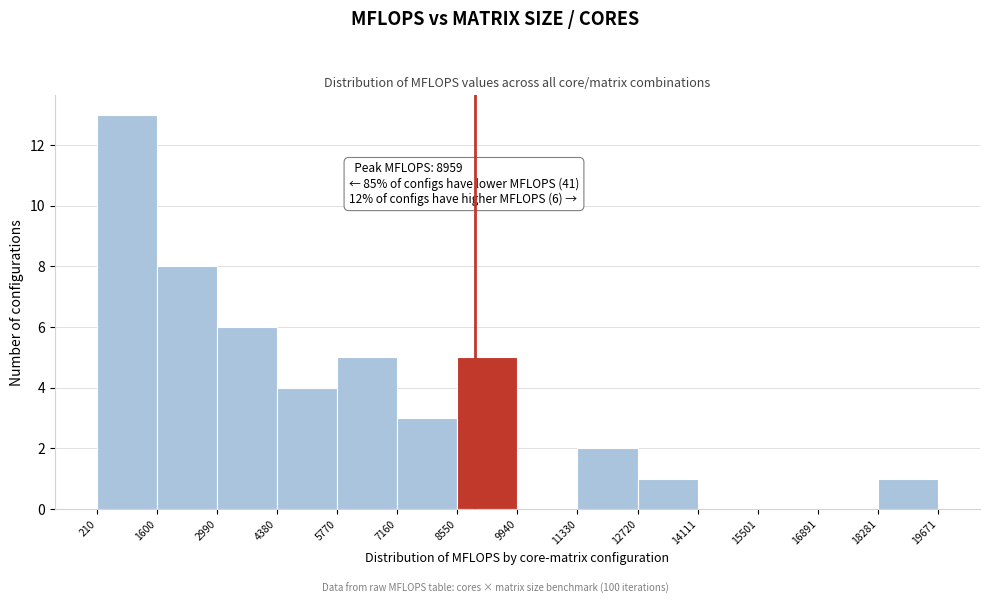

Which range on the x-axis has the tallest bar?

210 to 1600